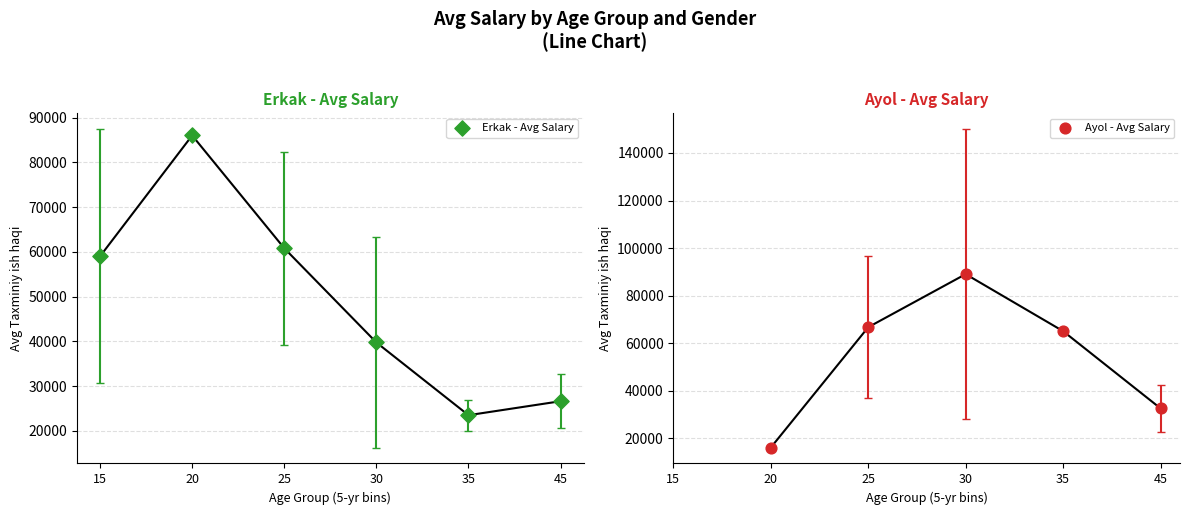

At which category is the sum across all series the highest?

30